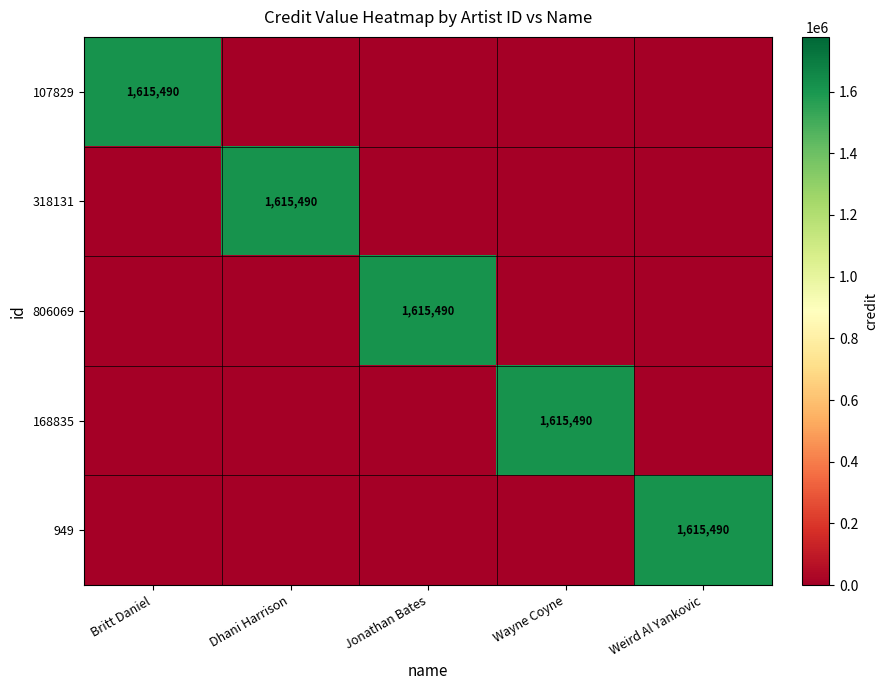

True or false: 107829 has a value of 904515 at Britt Daniel.

False